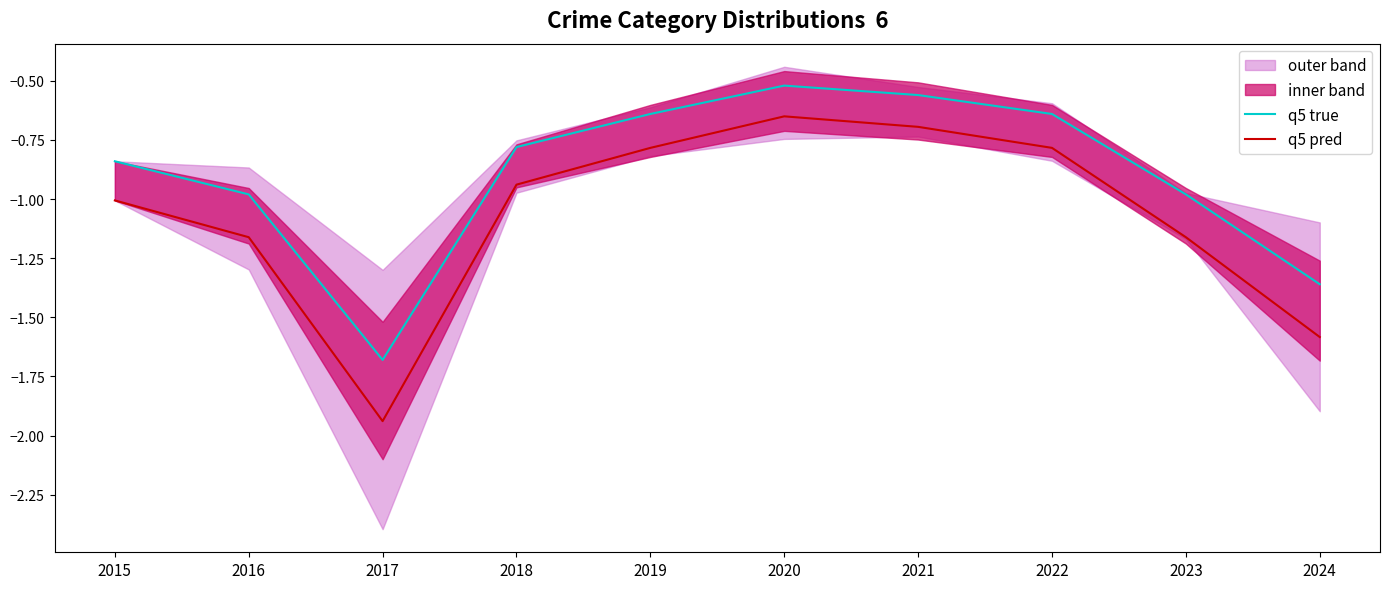

True or false: q5 true and q5 pred intersect in this chart.

False